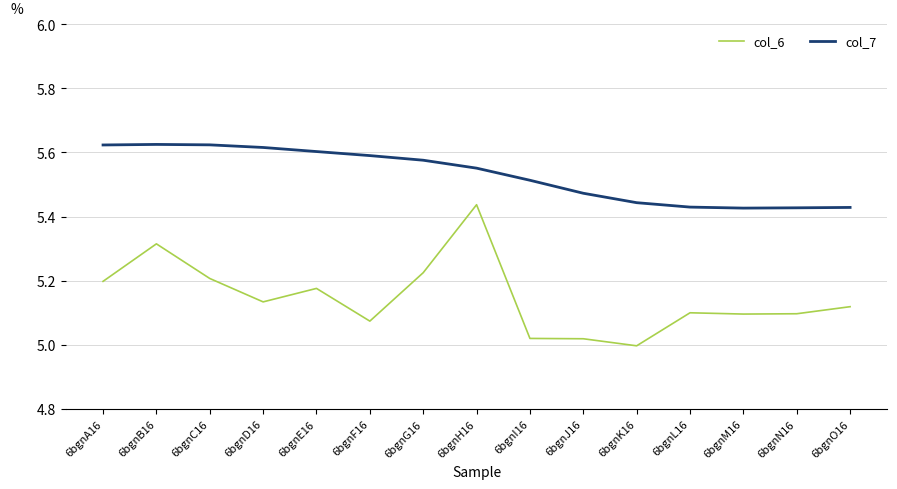

What is the difference between the second highest and second lowest values in the col_7 series?

0.2